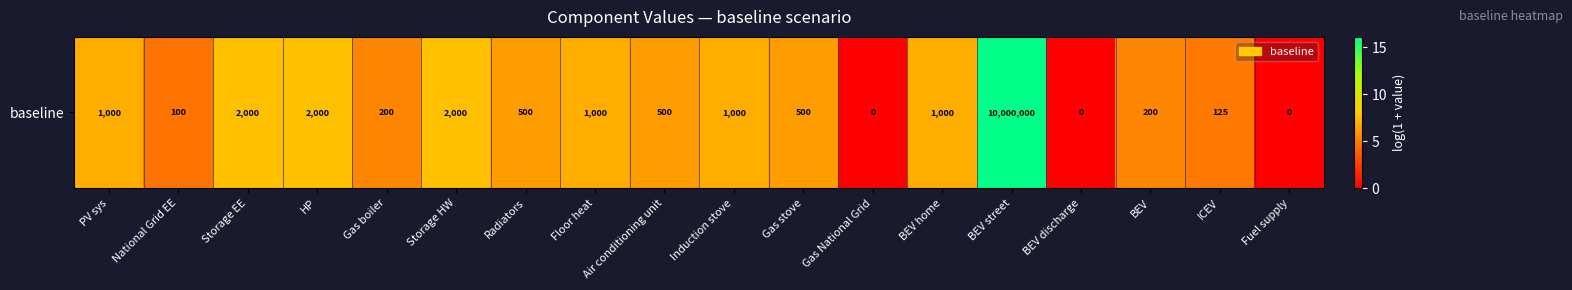

Reading left to right, list all the values displayed in this chart.

PV sys=6.9	National Grid EE=4.6	Storage EE=7.6	HP=7.6	Gas boiler=5.3	Storage HW=7.6	Radiators=6.2	Floor heat=6.9	Air conditioning unit=6.2	Induction stove=6.9	Gas stove=6.2	Gas National Grid=0.0	BEV home=6.9	BEV street=16.1	BEV discharge=0.0	BEV=5.3	ICEV=4.8	Fuel supply=0.0